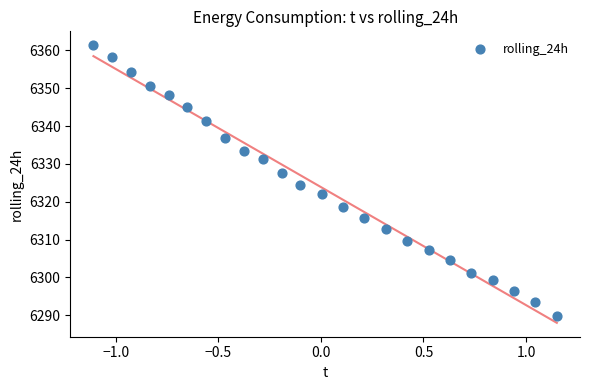

What is the range of X values (max minus min)?

2.3